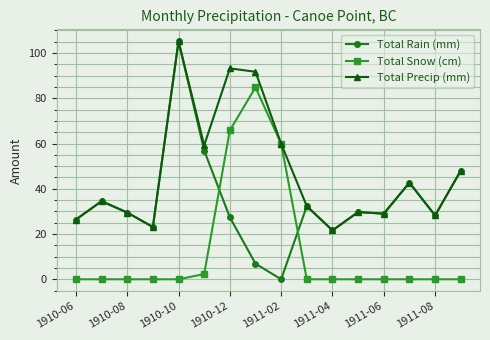

List the series in order of their overall mean, highest first.

Total Precip (mm), Total Rain (mm), Total Snow (cm)